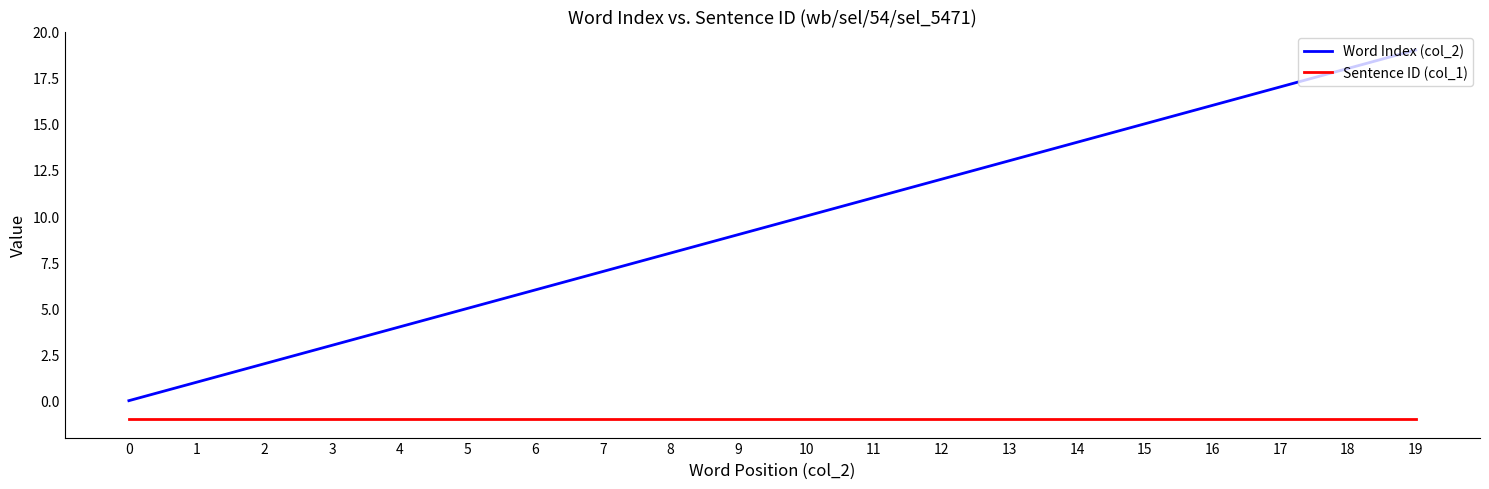

True or false: Word Index (col_2) has a value of 5 at 11.

False